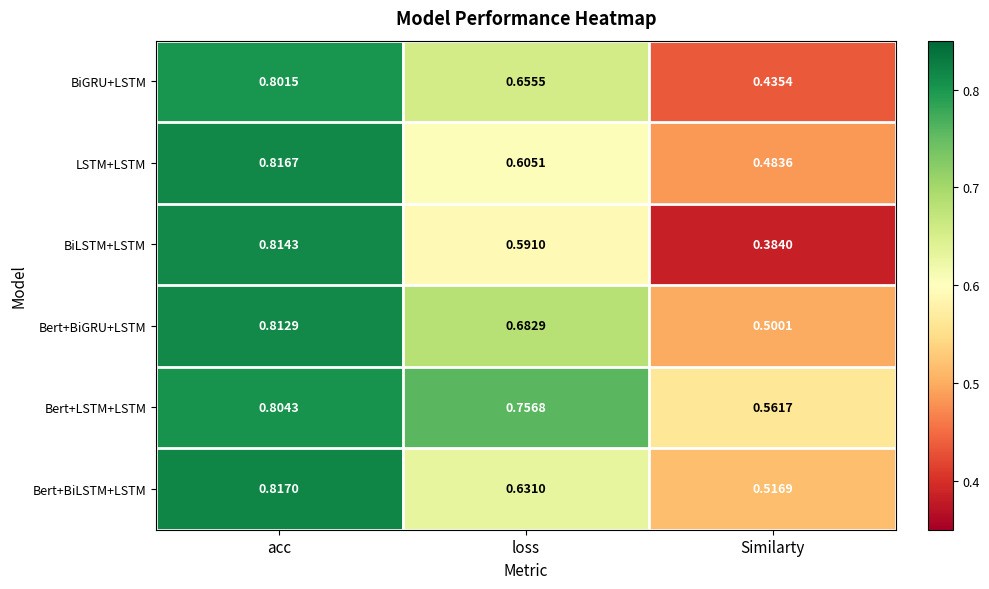

At acc, list the series in order from smallest to largest.

BiGRU+LSTM, Bert+LSTM+LSTM, Bert+BiGRU+LSTM, BiLSTM+LSTM, LSTM+LSTM, Bert+BiLSTM+LSTM